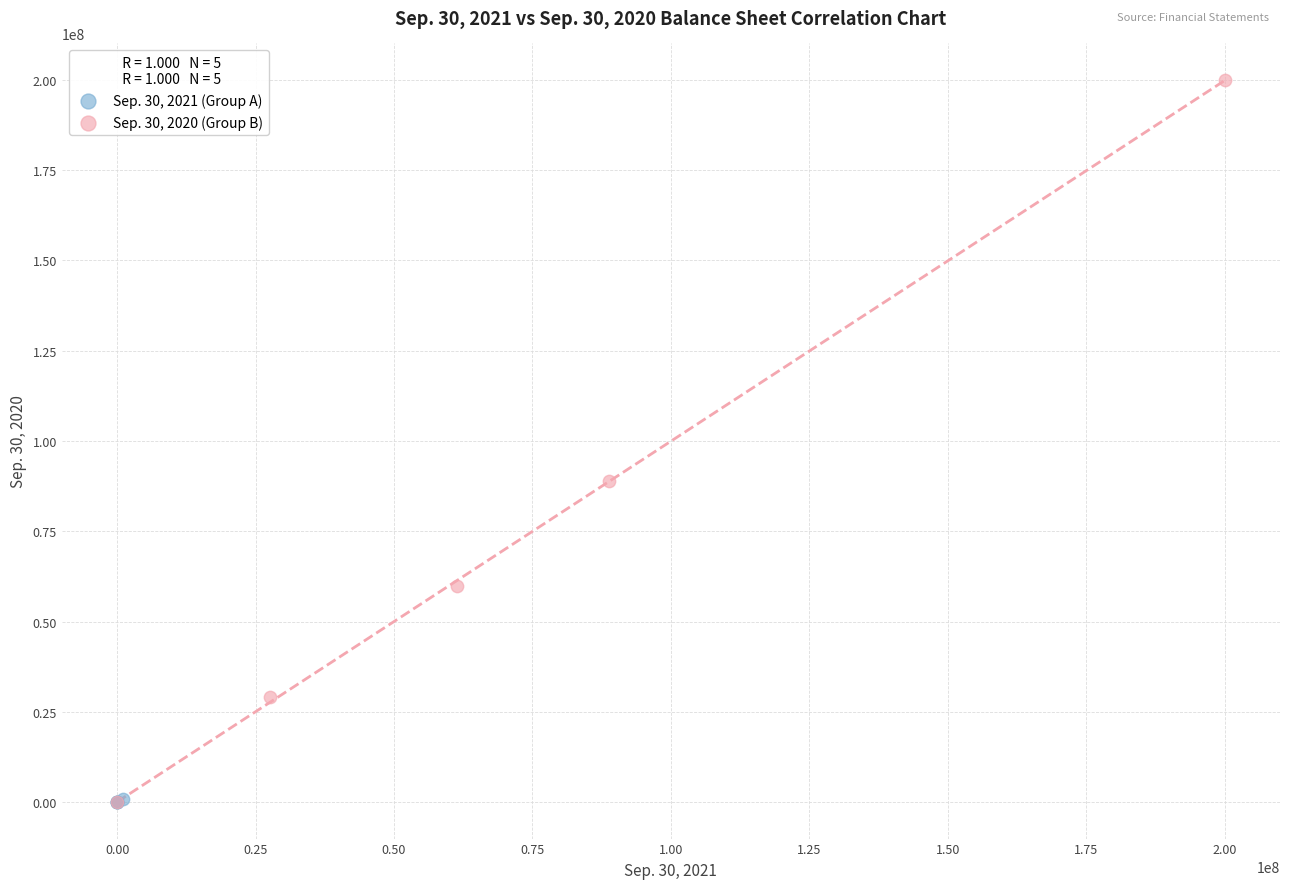

Which series has the largest Y range (max minus min)?

Sep. 30, 2020 (Group B)